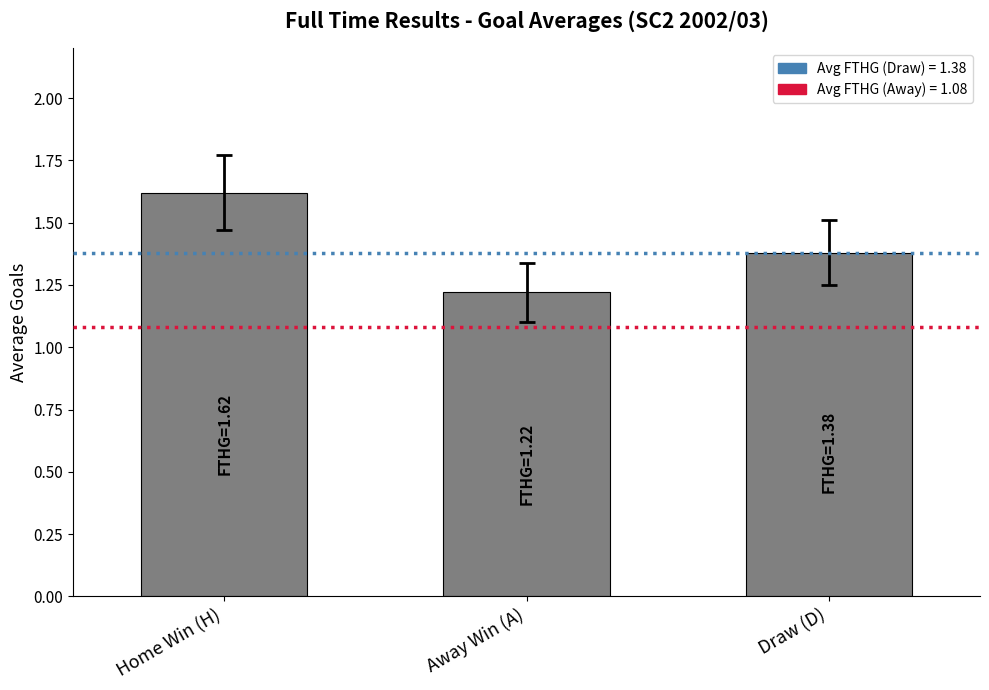

What is the label of the 2nd bar from the left?

Away Win (A)